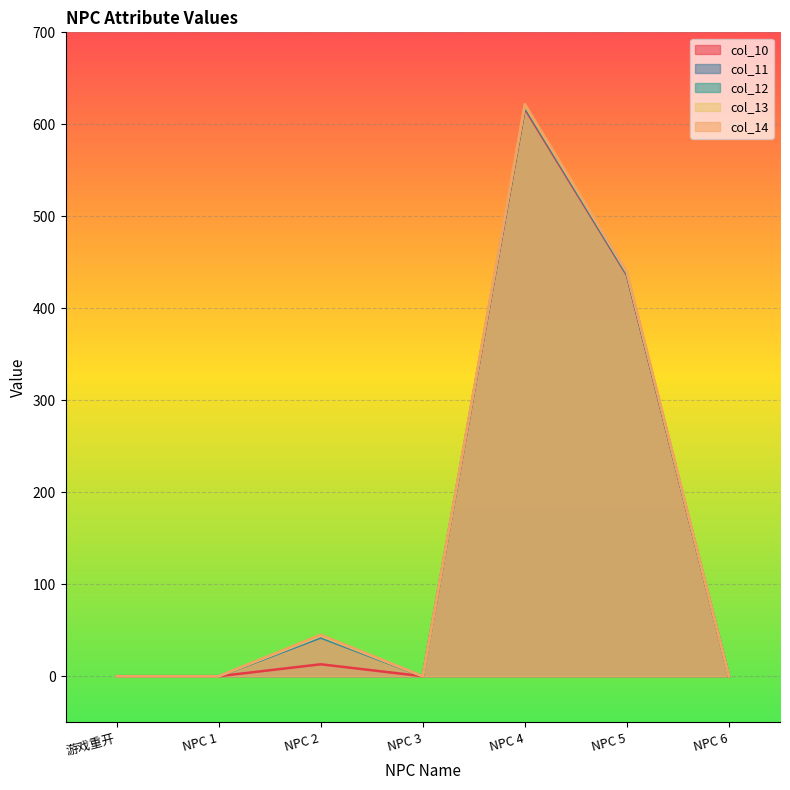

What is the maximum value for col_12?

620